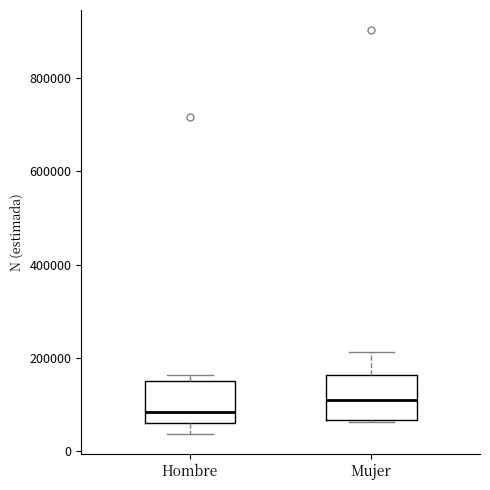

Reading left to right, transcribe this box plot: for each box, give where its median line is, the range the box spans, and where its two whiskers end, as read against the y-axis. The values are not printed on the chart, so give them approximately, as read against the axis.

Hombre: median 80000, box 60000 to 160000, whiskers 40000 to 160000 (just above the box's upper edge)
Mujer: median 120000, box 60000 to 160000, whiskers 60000 to 220000